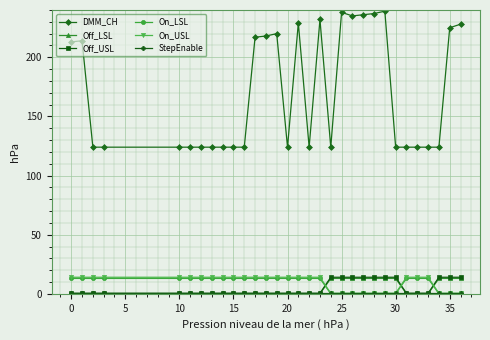

What is the difference between the maximum and minimum values in the Off_USL series?

13.5